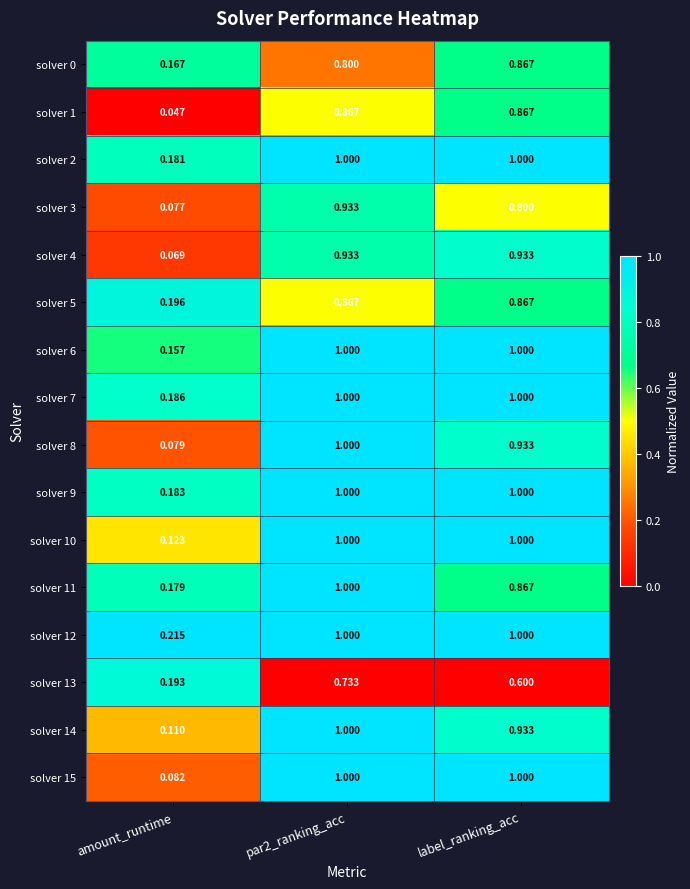

Which label corresponds to the smallest value in the chart?

amount_runtime